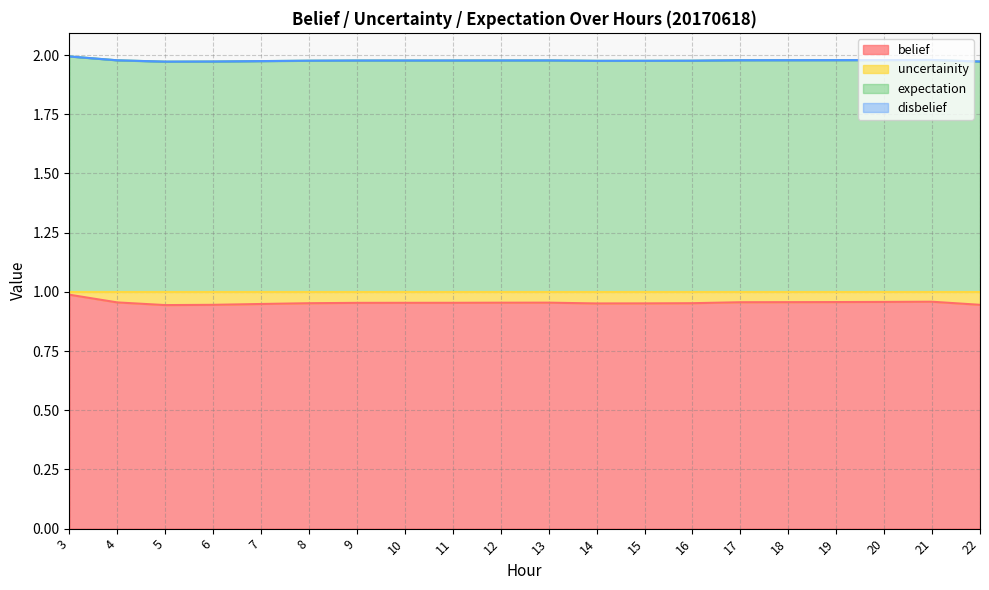

What is the value of the belief point at the 12th from the left?

1.0